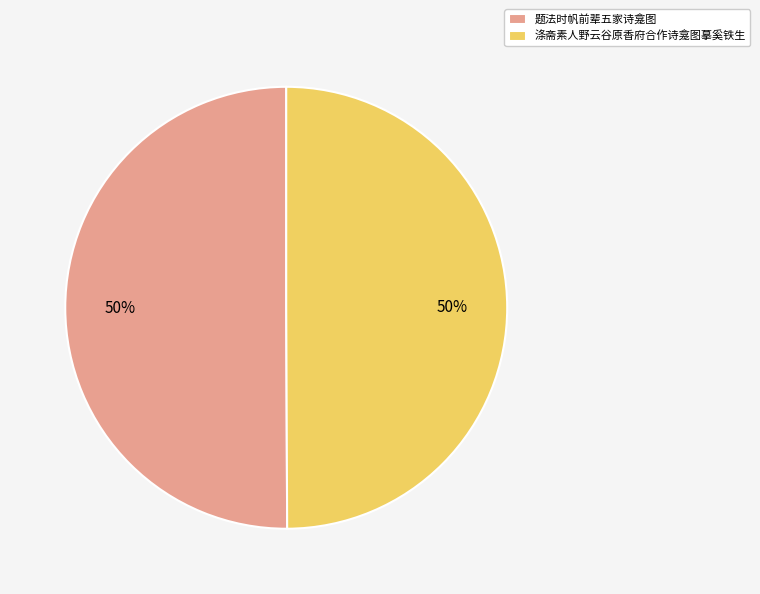

To the nearest percent, what percentage of the pie is 题法时帆前辈五家诗龛图?

50%